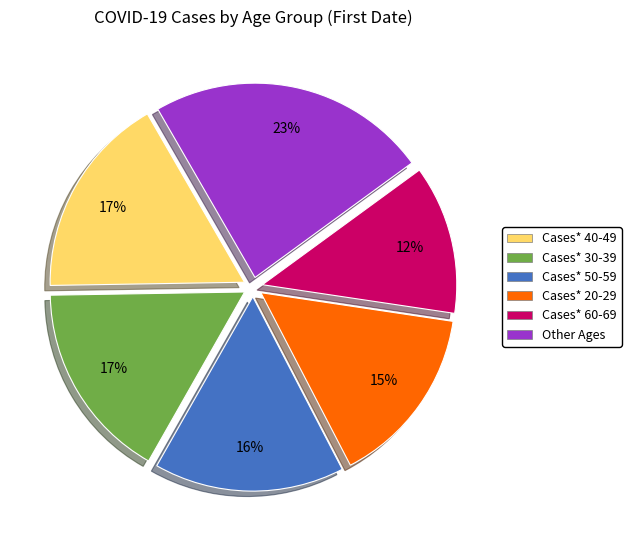

Does any single category account for the majority?

No